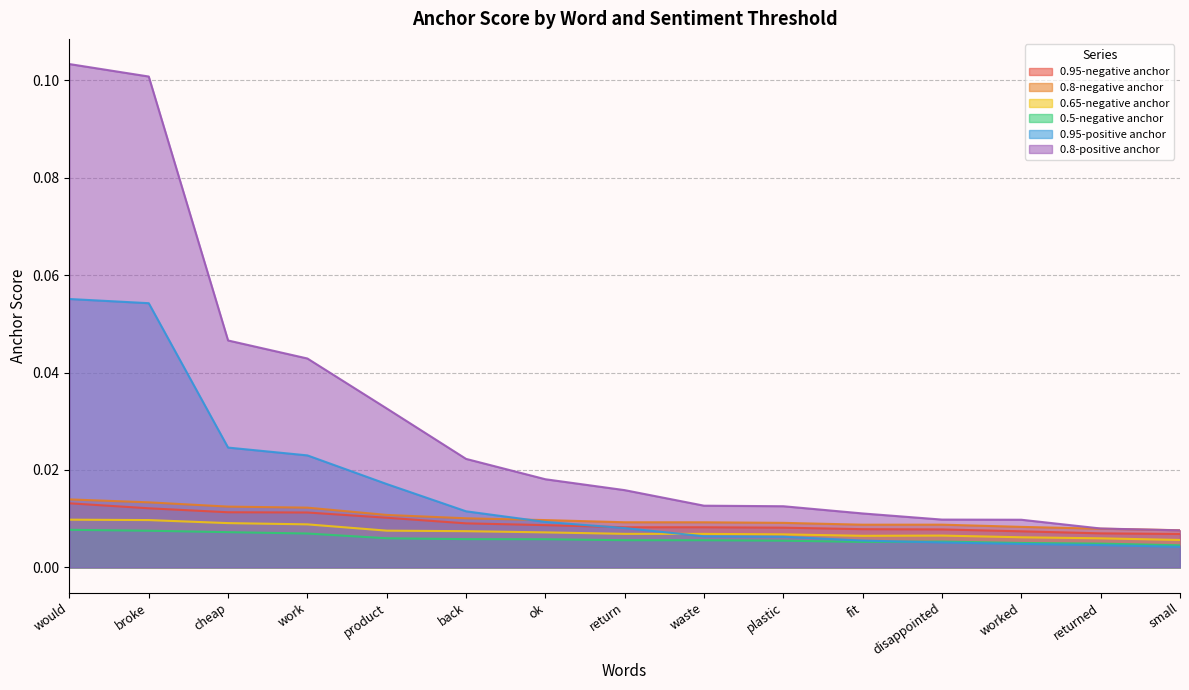

What is the maximum value for 0.8-positive anchor?

0.1